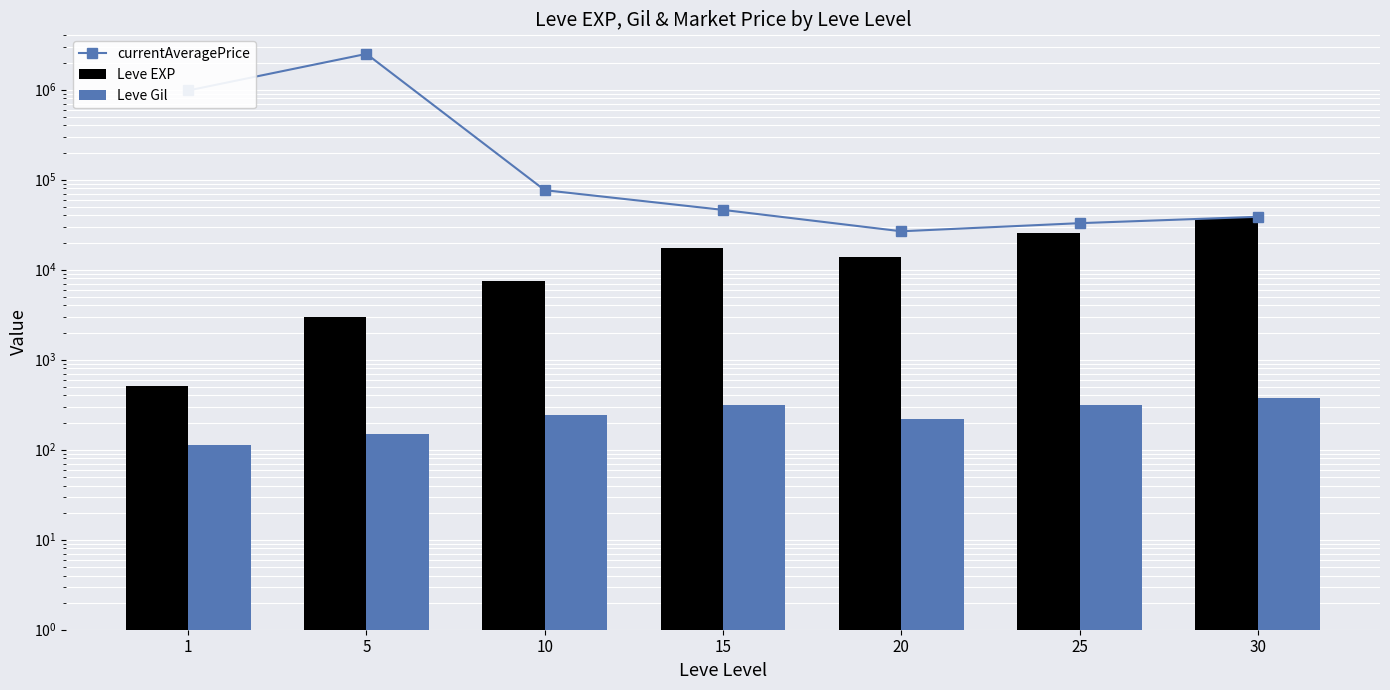

Reading left to right, transcribe all the data shown in this chart.

currentAveragePrice: 978572.0	2495576.6	76385.9	46142.0	26699.3	32850.2	38671.9
Leve EXP: 510.2	3008.3	7475.0	17445.0	13876.7	25410.0	37715.0
Leve Gil: 113.0	149.3	242.5	312.0	220.8	312.7	375.2